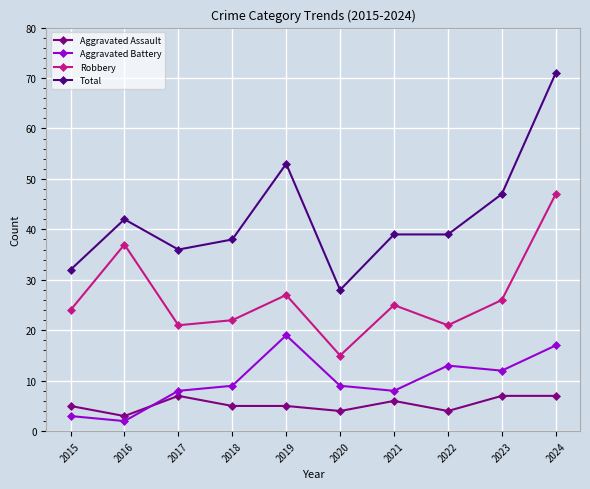

At 2016, list the series in order from smallest to largest.

Aggravated Battery, Aggravated Assault, Robbery, Total